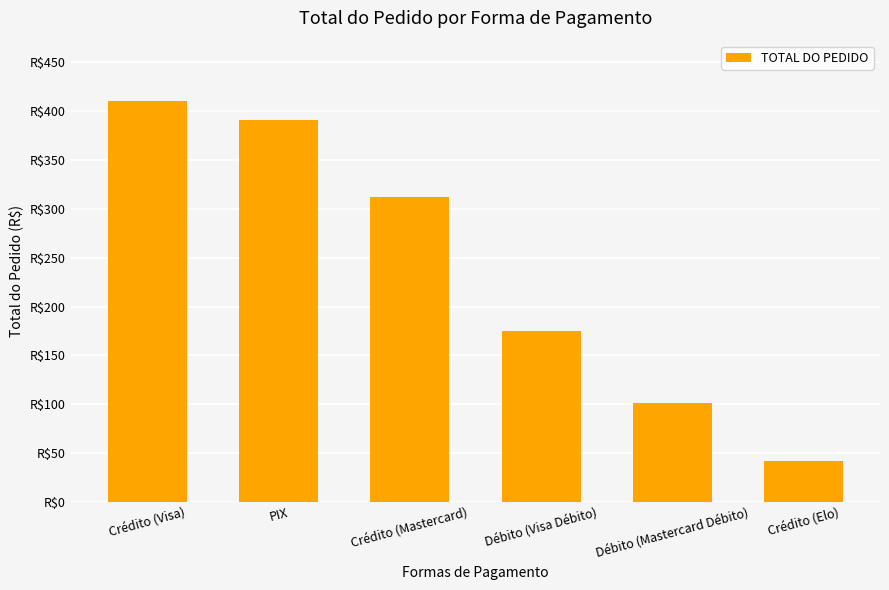

How many series are shown in this chart?

1